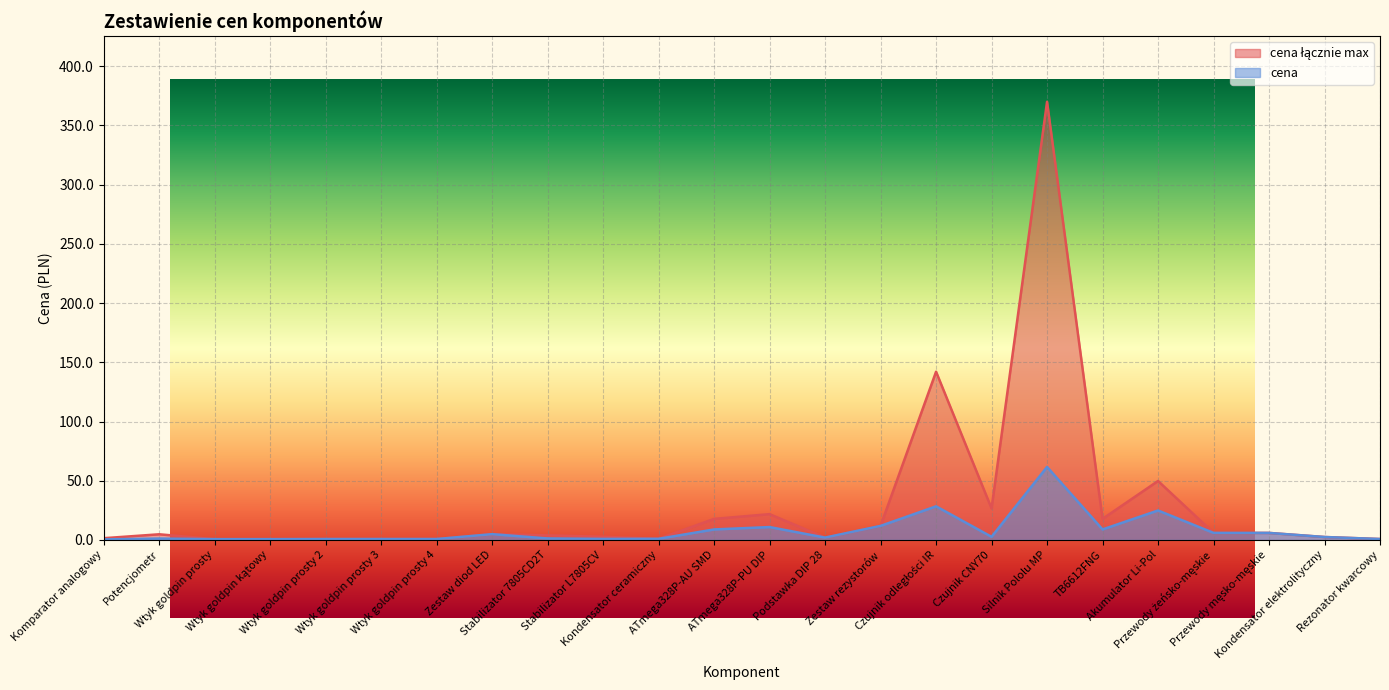

What is the label of the 19th point from the right?

Wtyk goldpin prosty 3